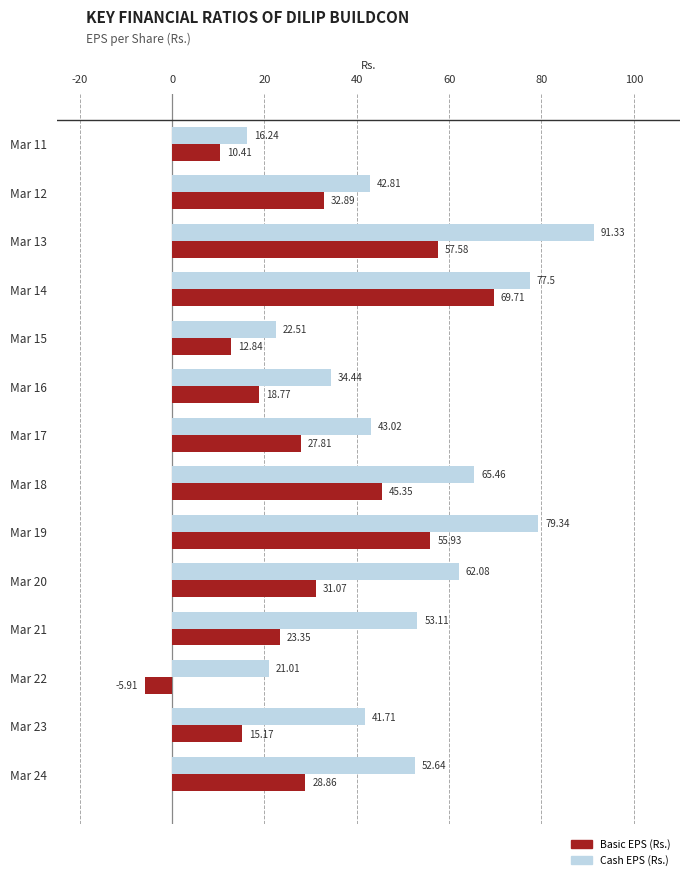

Which series has the largest range (max minus min)?

Basic EPS (Rs.)